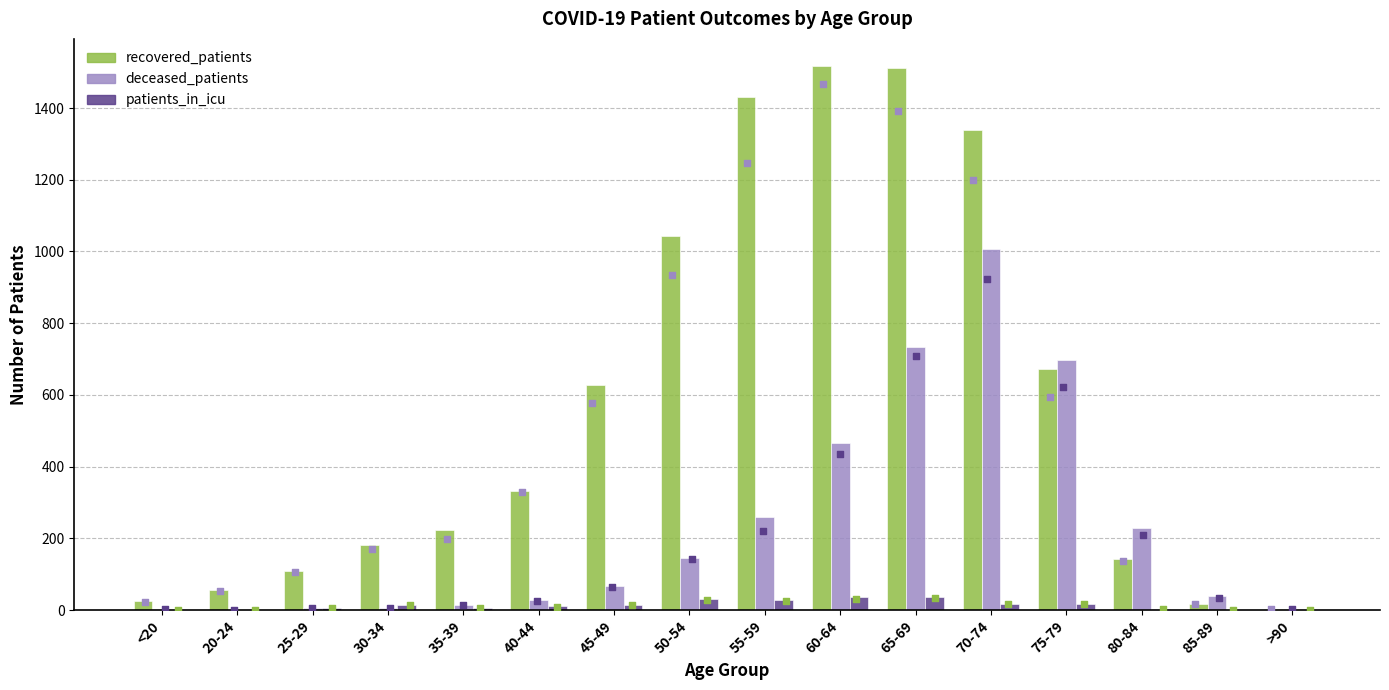

At how many categories does at least one series exceed 259?

8